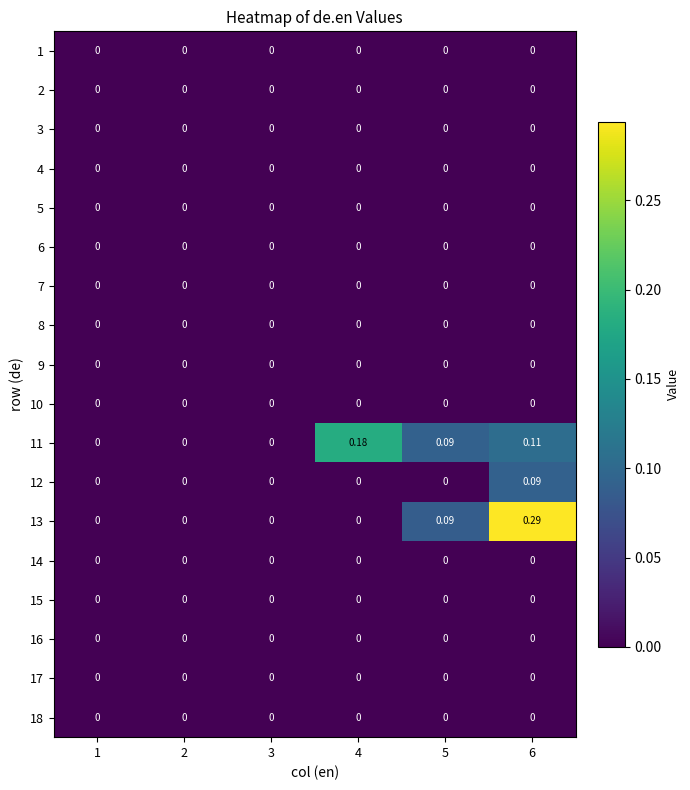

How many distinct data groups are displayed?

18